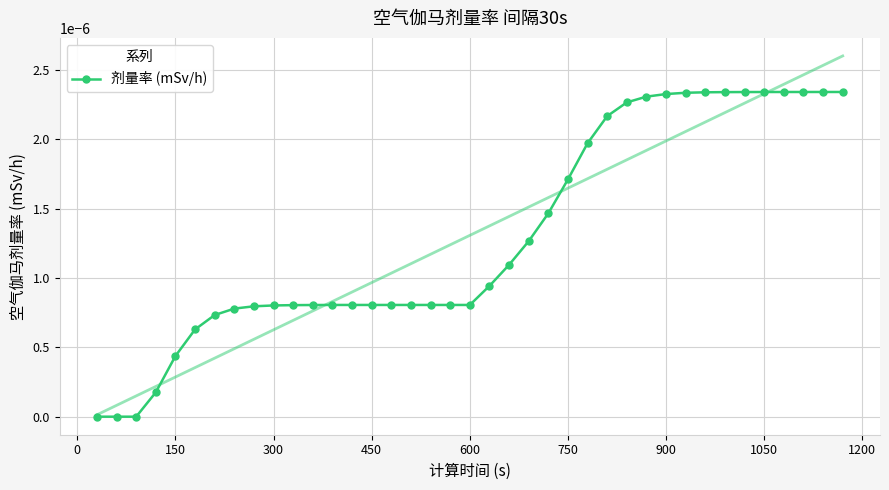

True or false: the data shows 0.0 at 1050.

True